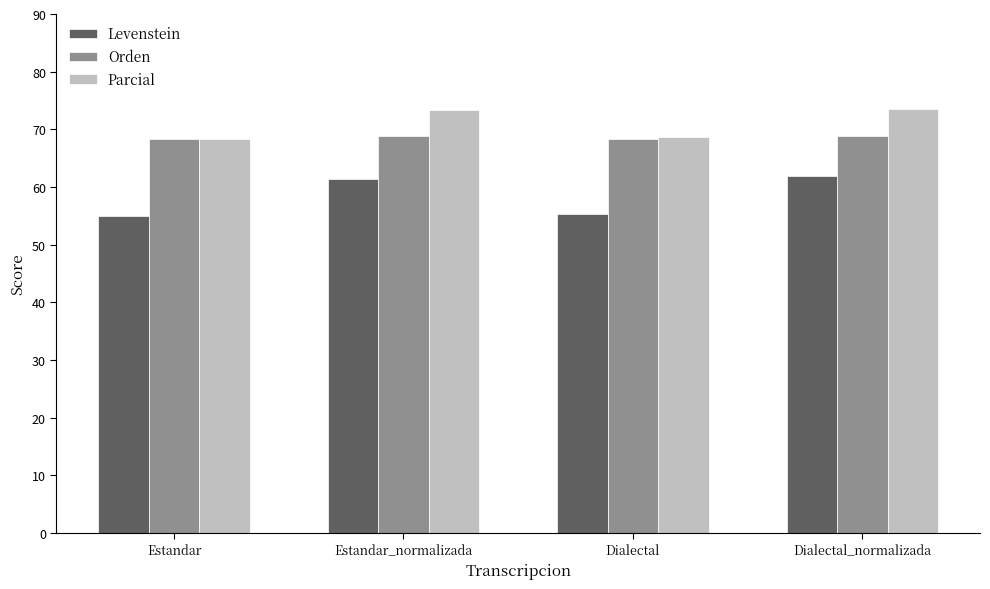

What is the average value of the Orden series?

68.6